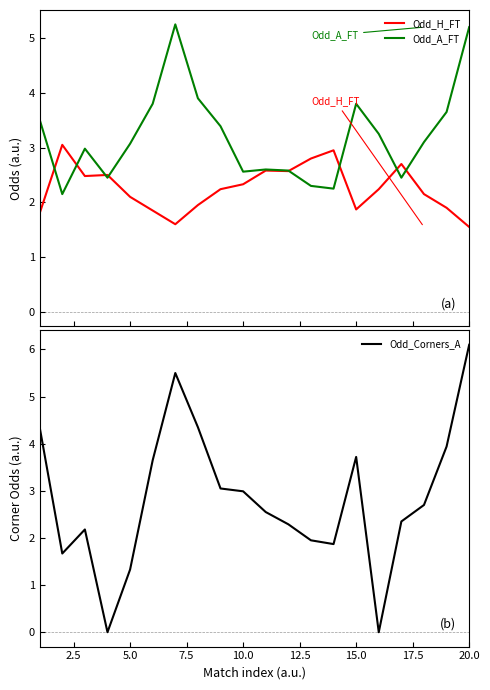

Which series has the largest total across all categories?

Odd_A_FT